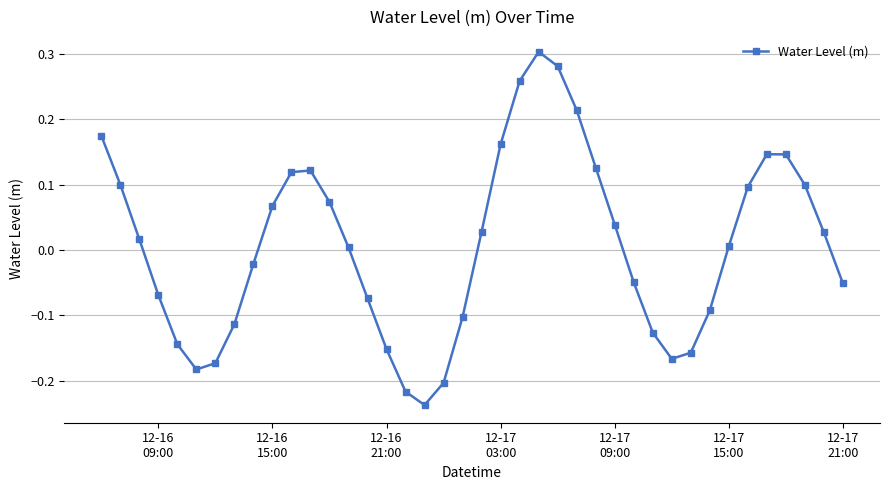

What is the difference between the maximum and minimum values?

0.5